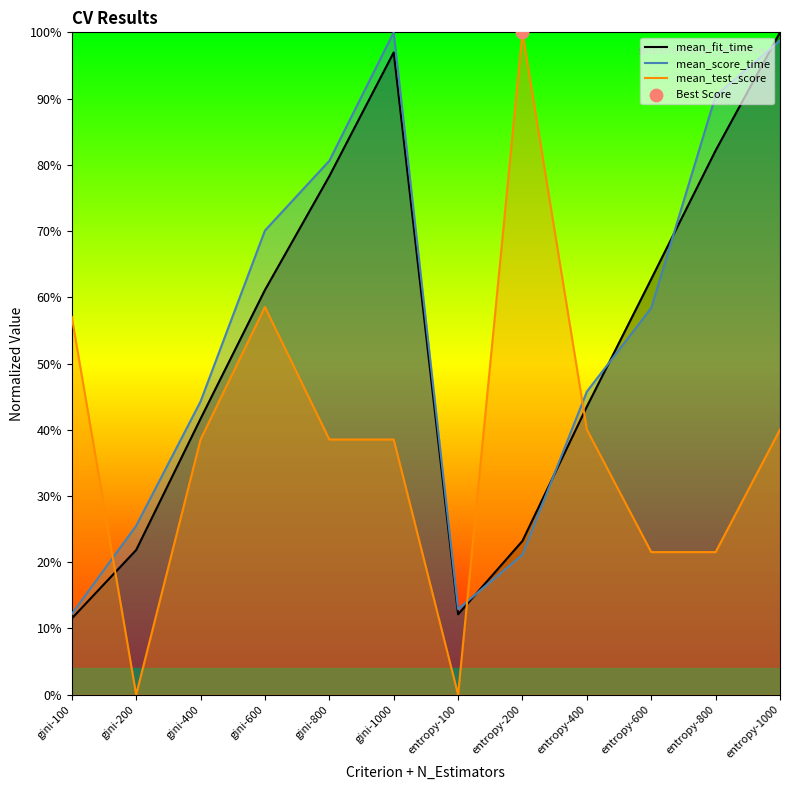

Which series reaches the minimum Y coordinate?

mean_test_score